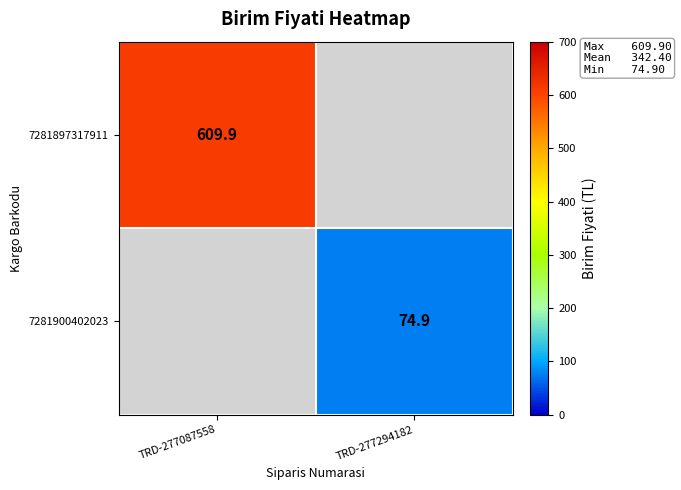

Is it true that 7281897317911 equals 1081.8 at TRD-277087558?

False